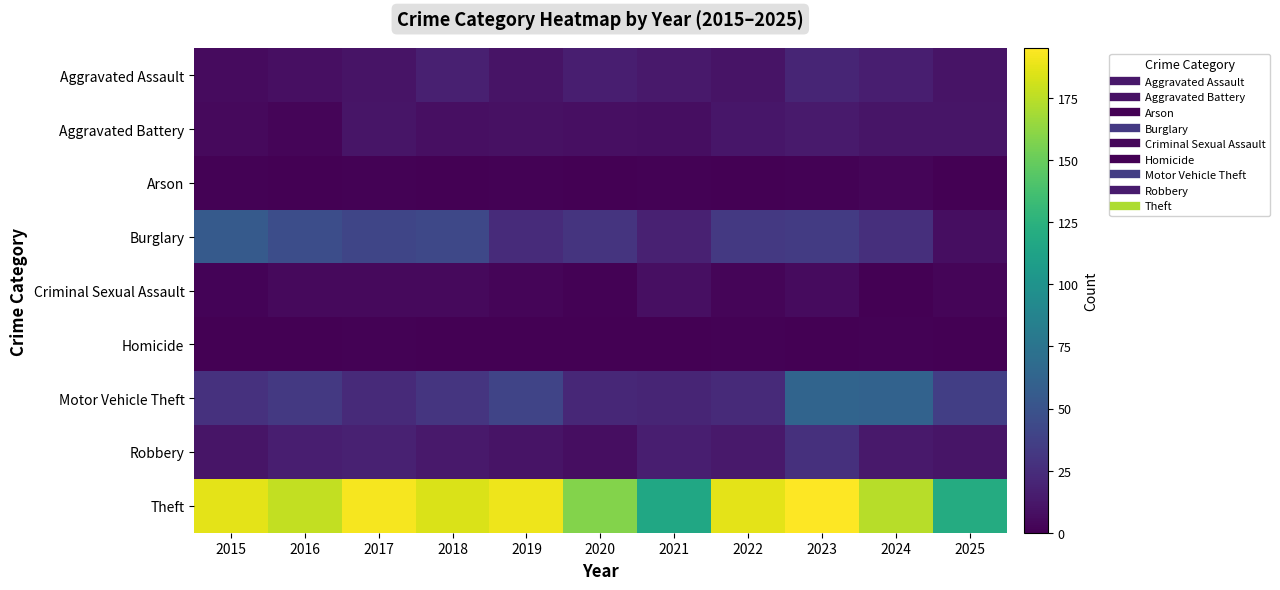

Reading left to right, list all the values displayed in this chart.

Aggravated Assault: 2015=6	2016=8	2017=10	2018=17	2019=10	2020=16	2021=13	2022=10	2023=20	2024=16	2025=10
Aggravated Battery: 2015=5	2016=3	2017=11	2018=8	2019=9	2020=8	2021=7	2022=12	2023=14	2024=11	2025=11
Arson: 2015=1	2016=0	2017=1	2018=0	2019=1	2020=0	2021=1	2022=0	2023=1	2024=3	2025=0
Burglary: 2015=55	2016=46	2017=41	2018=42	2019=24	2020=29	2021=18	2022=32	2023=34	2024=26	2025=7
Criminal Sexual Assault: 2015=2	2016=5	2017=5	2018=5	2019=3	2020=1	2021=8	2022=3	2023=6	2024=0	2025=3
Homicide: 2015=0	2016=0	2017=1	2018=0	2019=0	2020=0	2021=0	2022=1	2023=0	2024=1	2025=0
Motor Vehicle Theft: 2015=28	2016=32	2017=23	2018=30	2019=40	2020=22	2021=20	2022=23	2023=63	2024=61	2025=36
Robbery: 2015=11	2016=16	2017=18	2018=13	2019=10	2020=7	2021=16	2022=13	2023=27	2024=13	2025=11
Theft: 2015=187	2016=177	2017=192	2018=184	2019=190	2020=159	2021=116	2022=187	2023=195	2024=174	2025=120